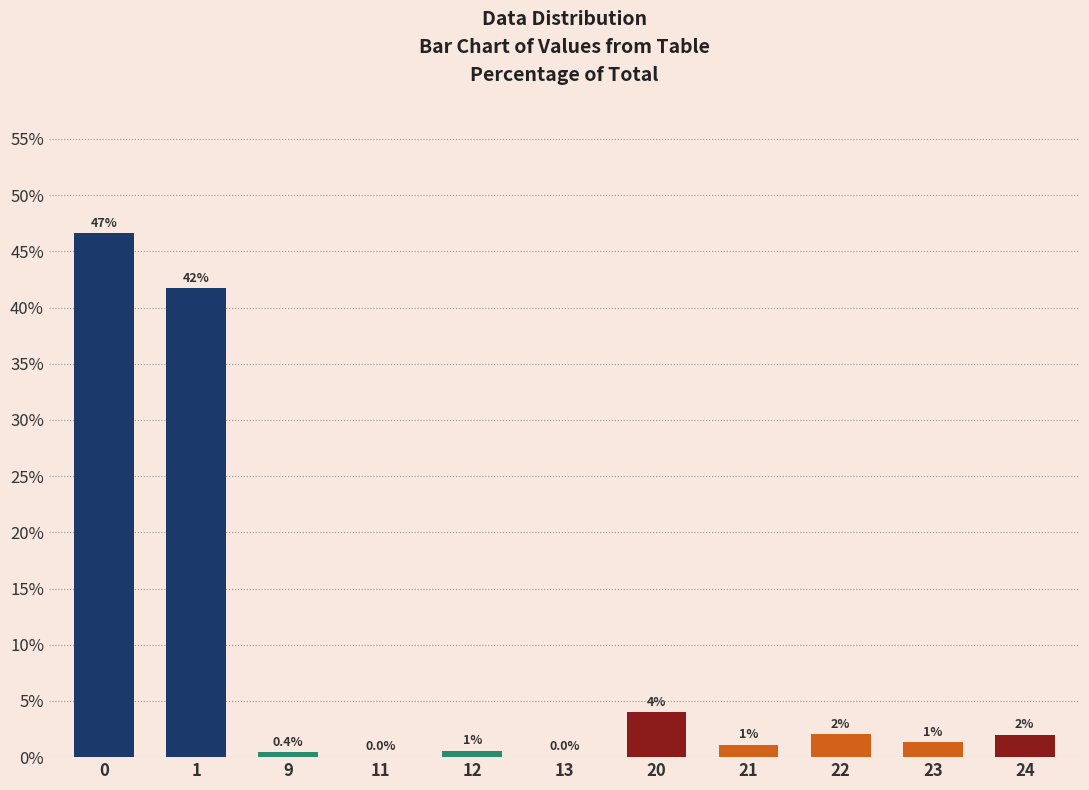

What is the maximum value shown in the chart?

46.6